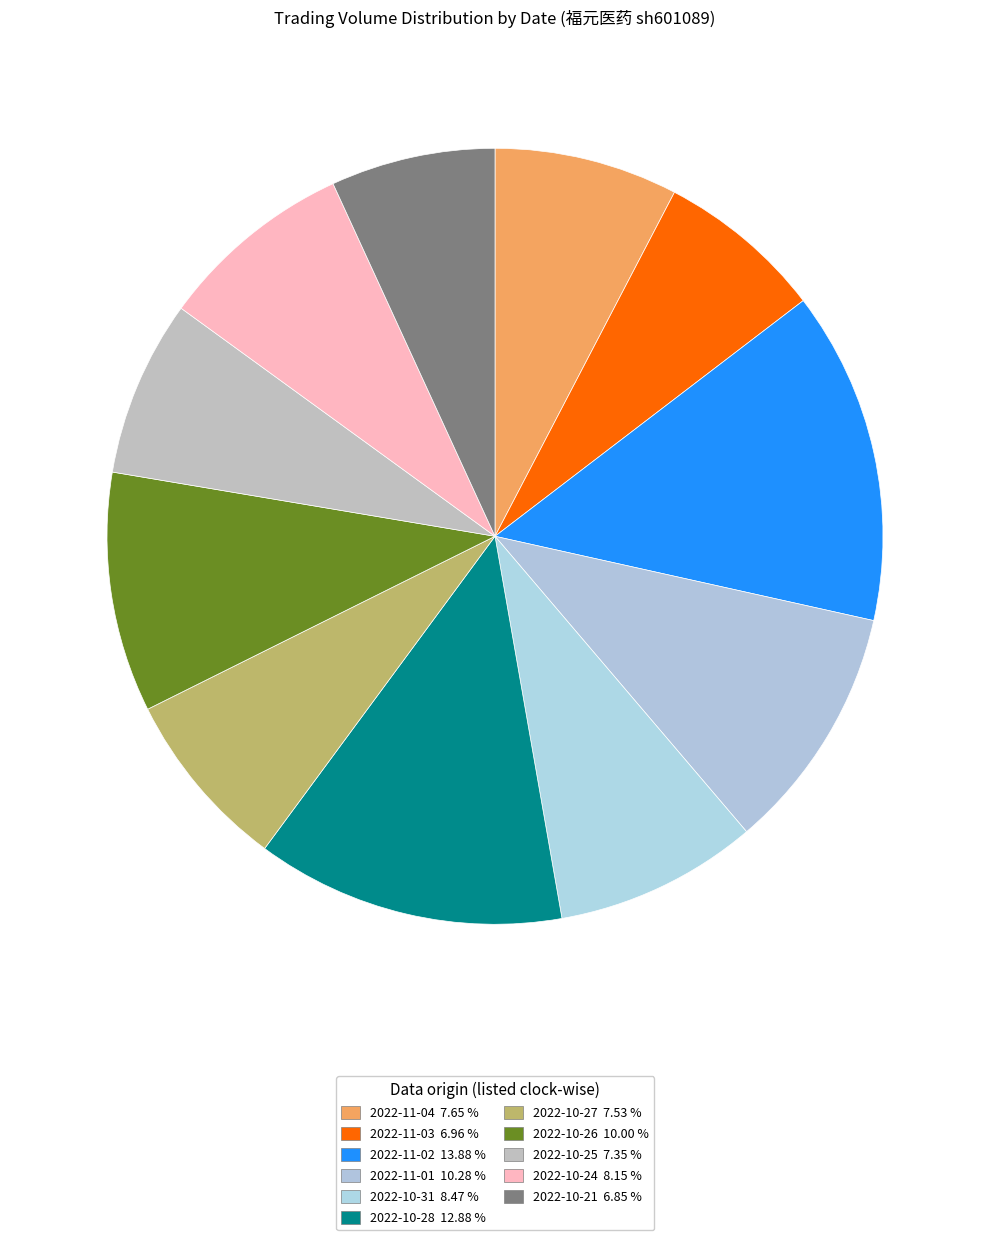

What percentage is the 2022-11-02 slice, to the nearest percent?

14%